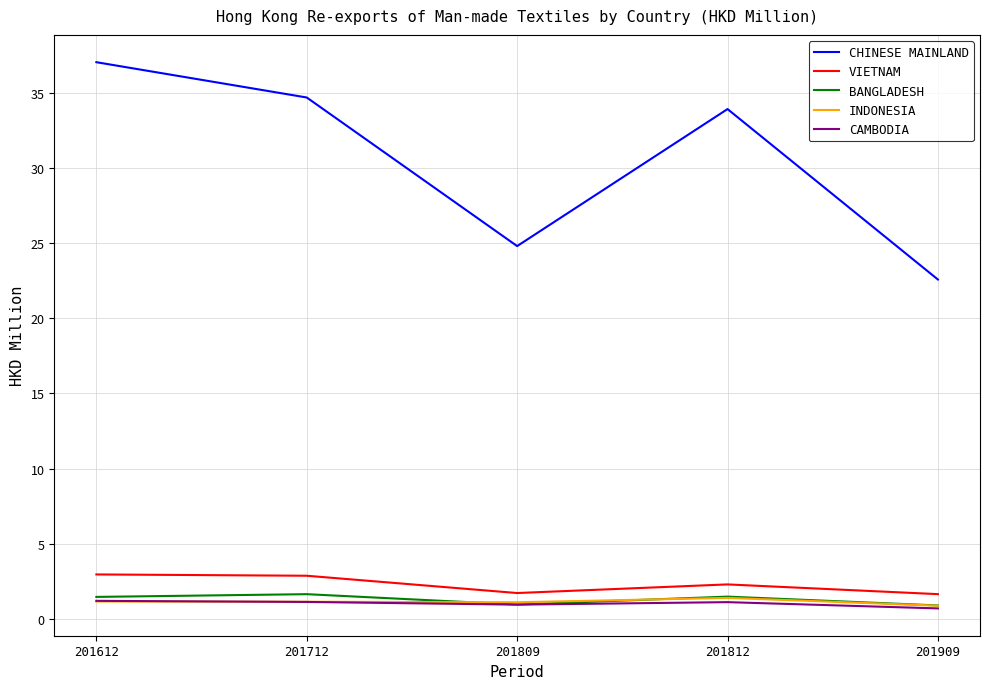

Is this an area chart (filled region under the line)?

No